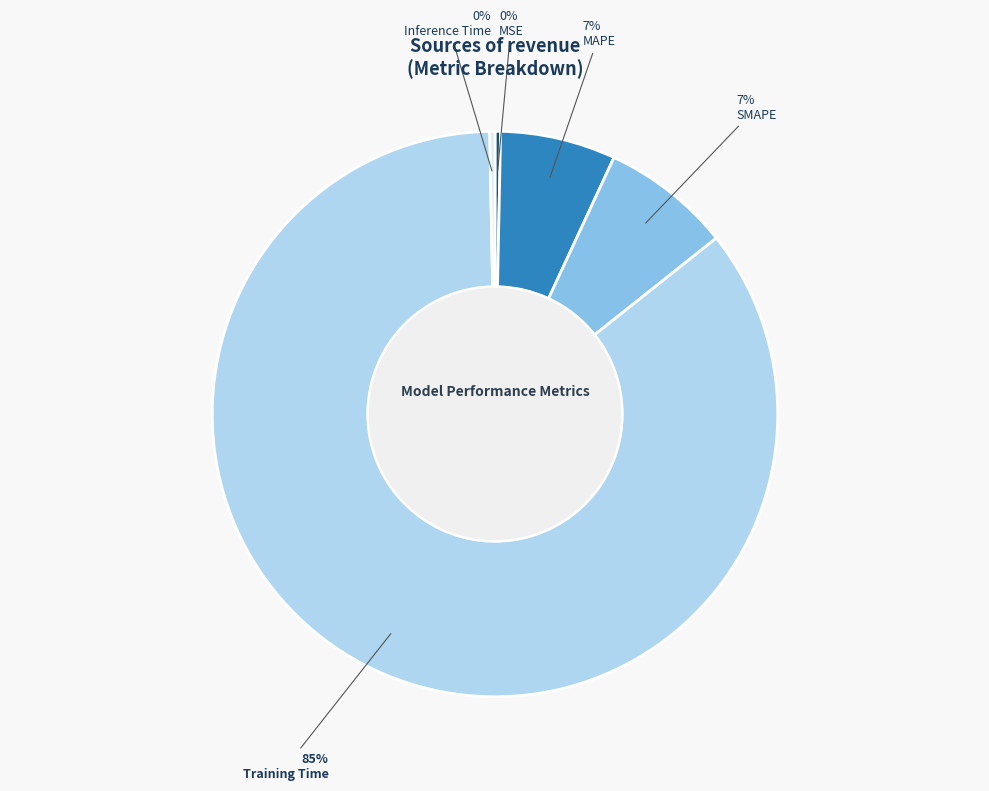

Is MSE the majority of the pie?

No